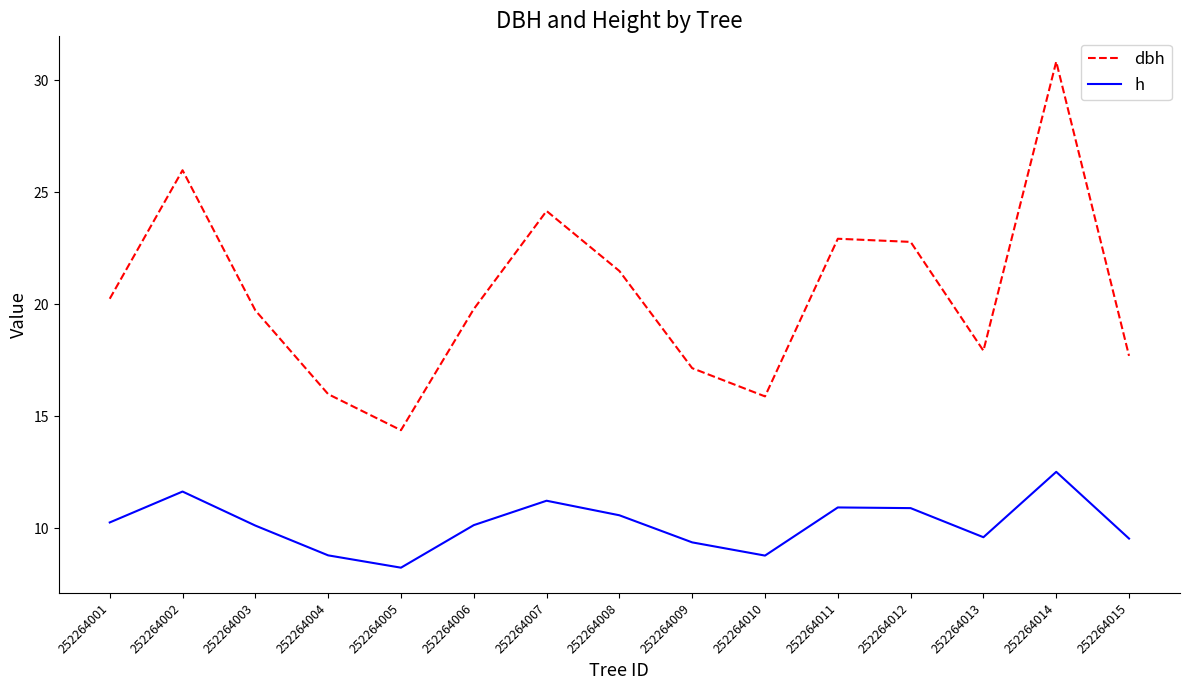

True or false: h and dbh intersect in this chart.

False